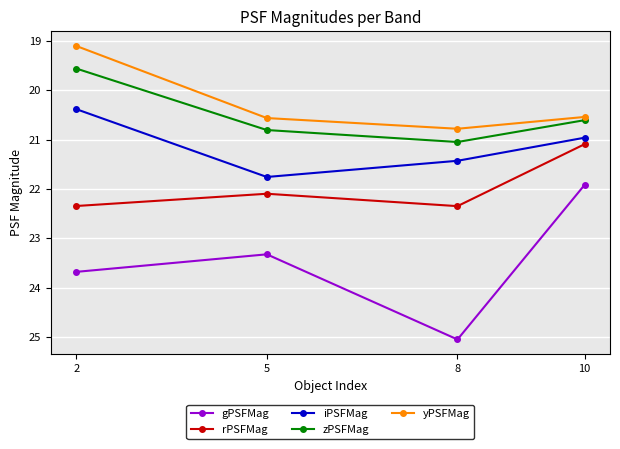

True or false: gPSFMag and yPSFMag intersect in this chart.

False